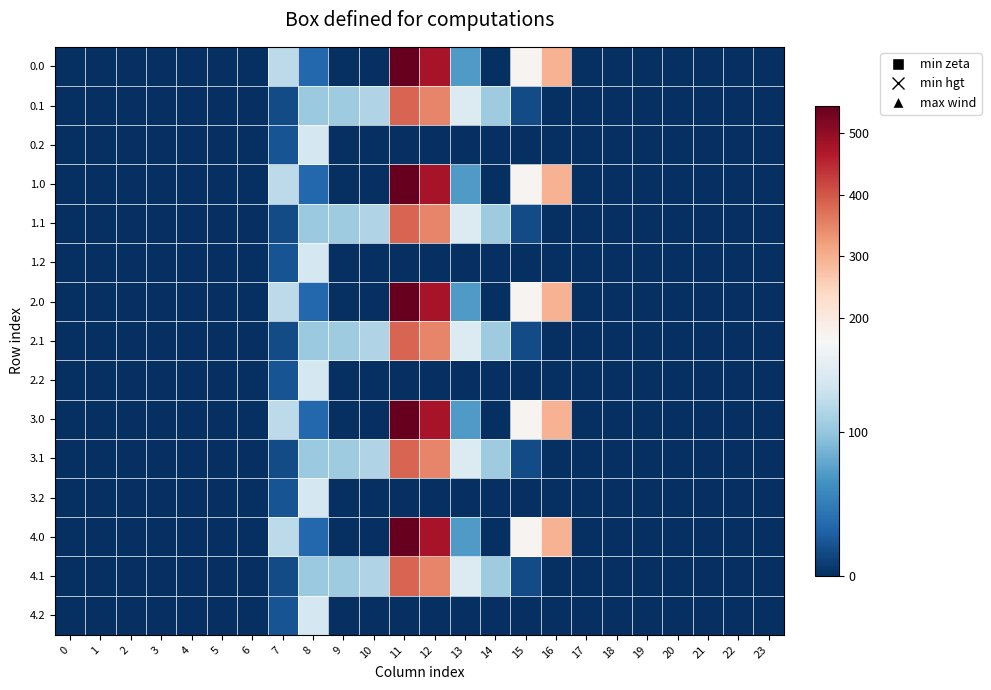

What is the spread (max minus min) of values at 9?

104.8